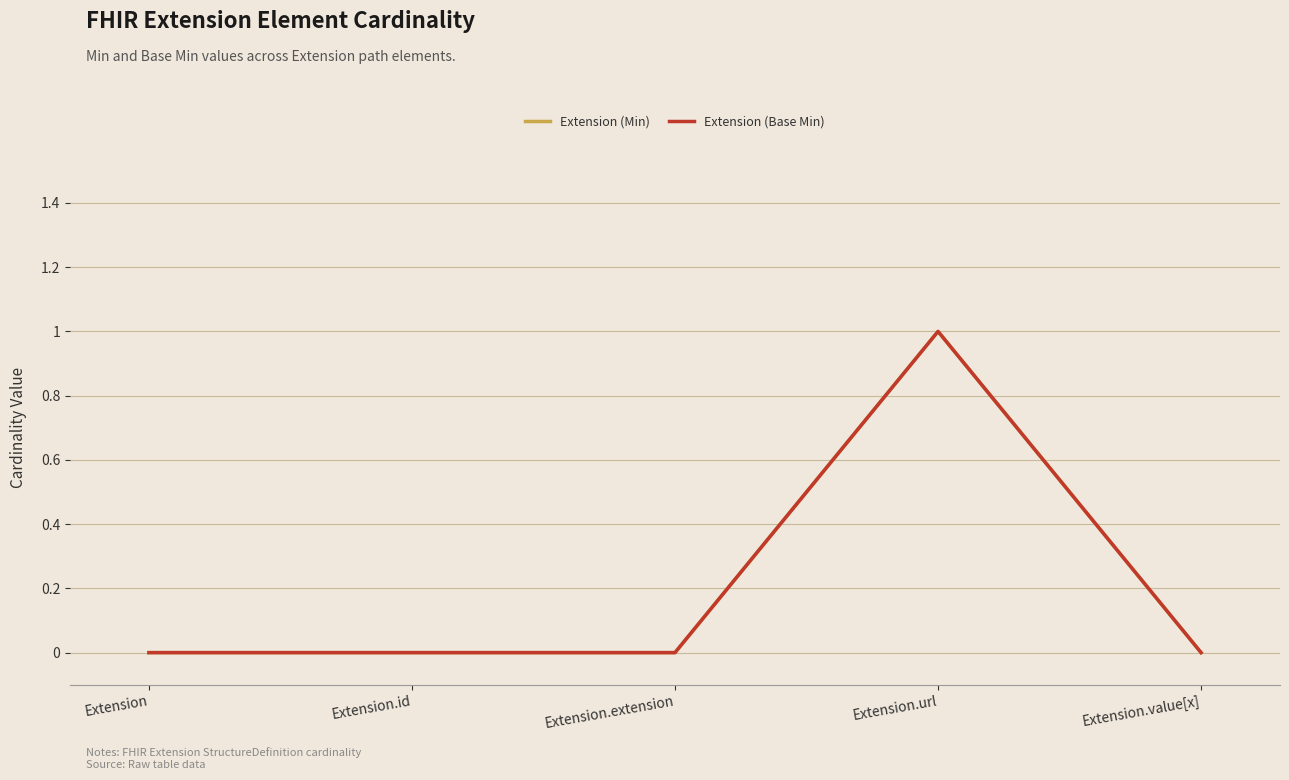

True or false: Extension (Min) has more than 0 interior local peaks.

True